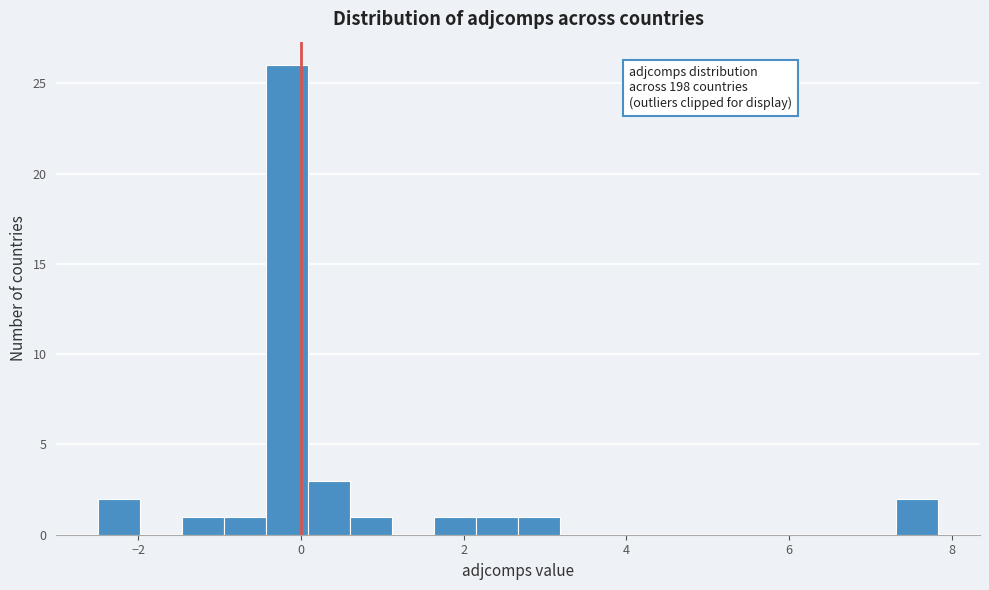

Read against the x-axis, roughly where is the centre of the tallest bar?

-0.2